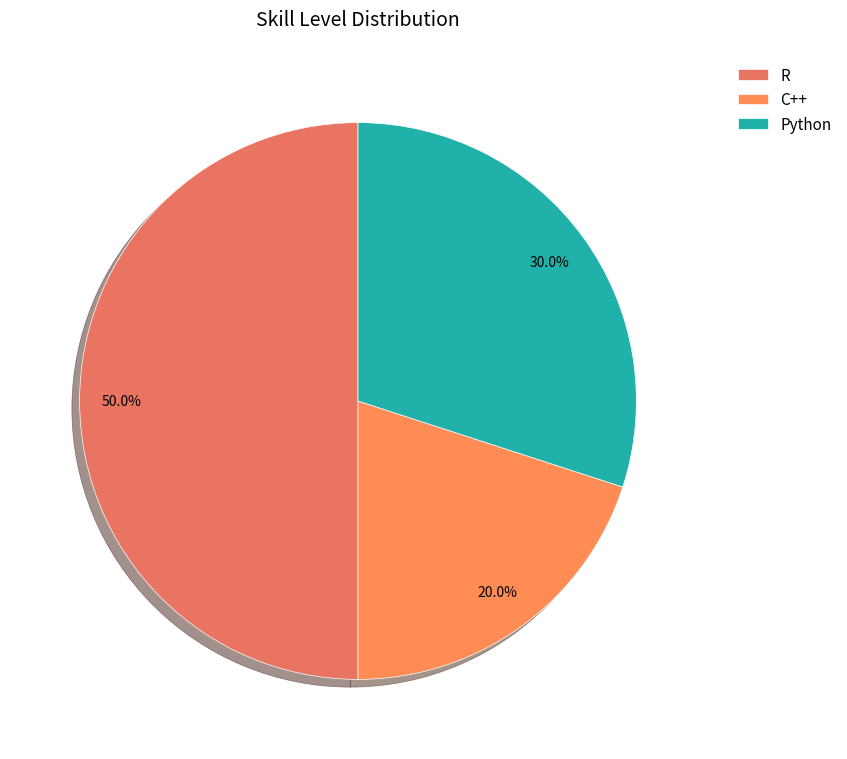

Rank the categories by value from highest to lowest.

R, Python, C++